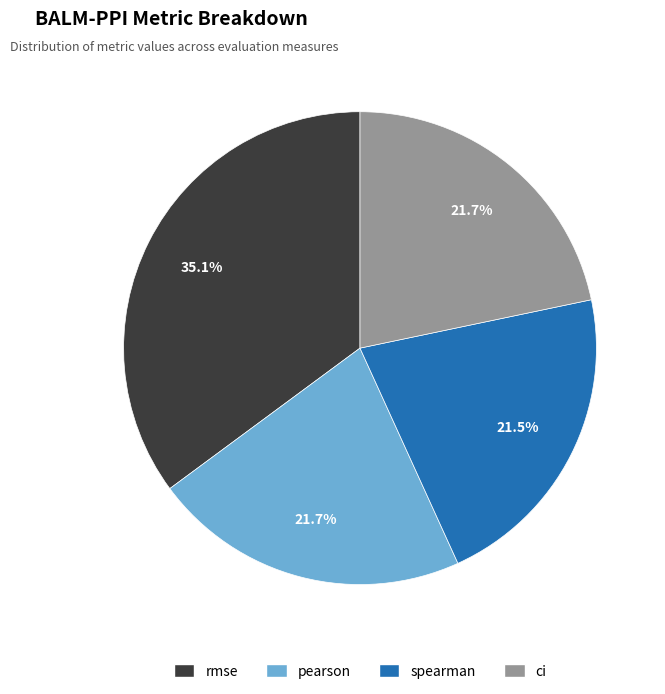

To the nearest percent, what percentage of the pie is rmse?

35%